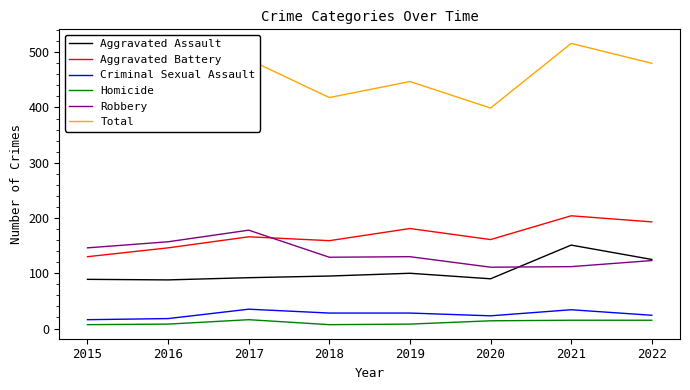

Is it true that Robbery equals 111 at 2017?

False